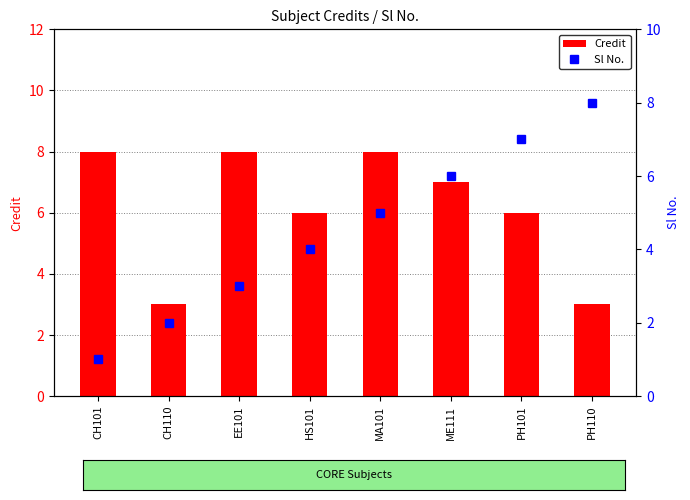

What value does the Credit series have at MA101?

8